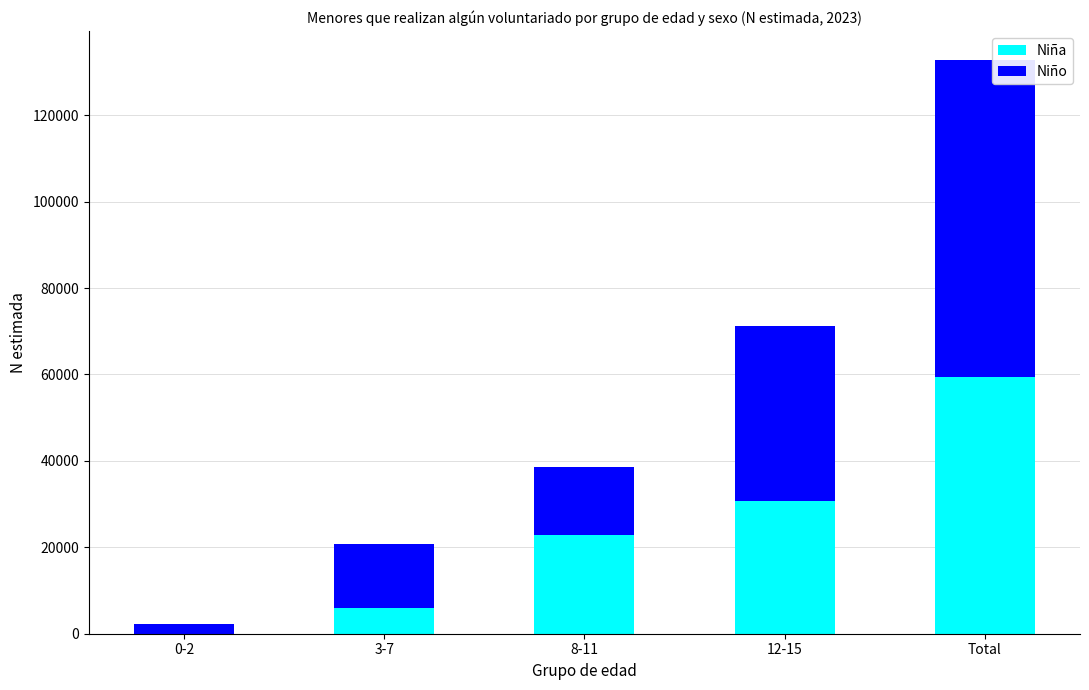

What is the total value across all series at 3-7?

20794